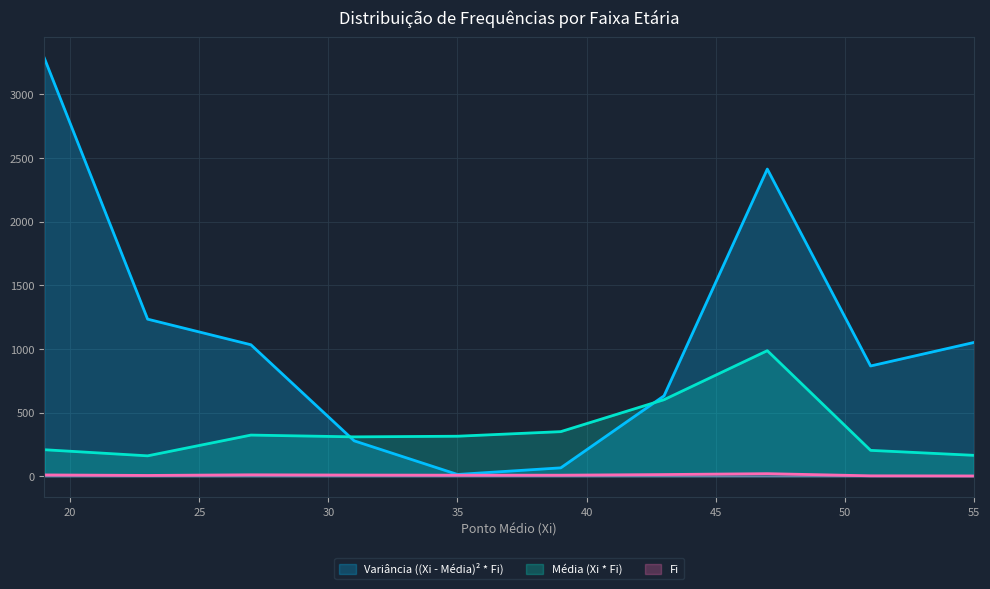

What is the average value of the Média (Xi * Fi) series?

362.8